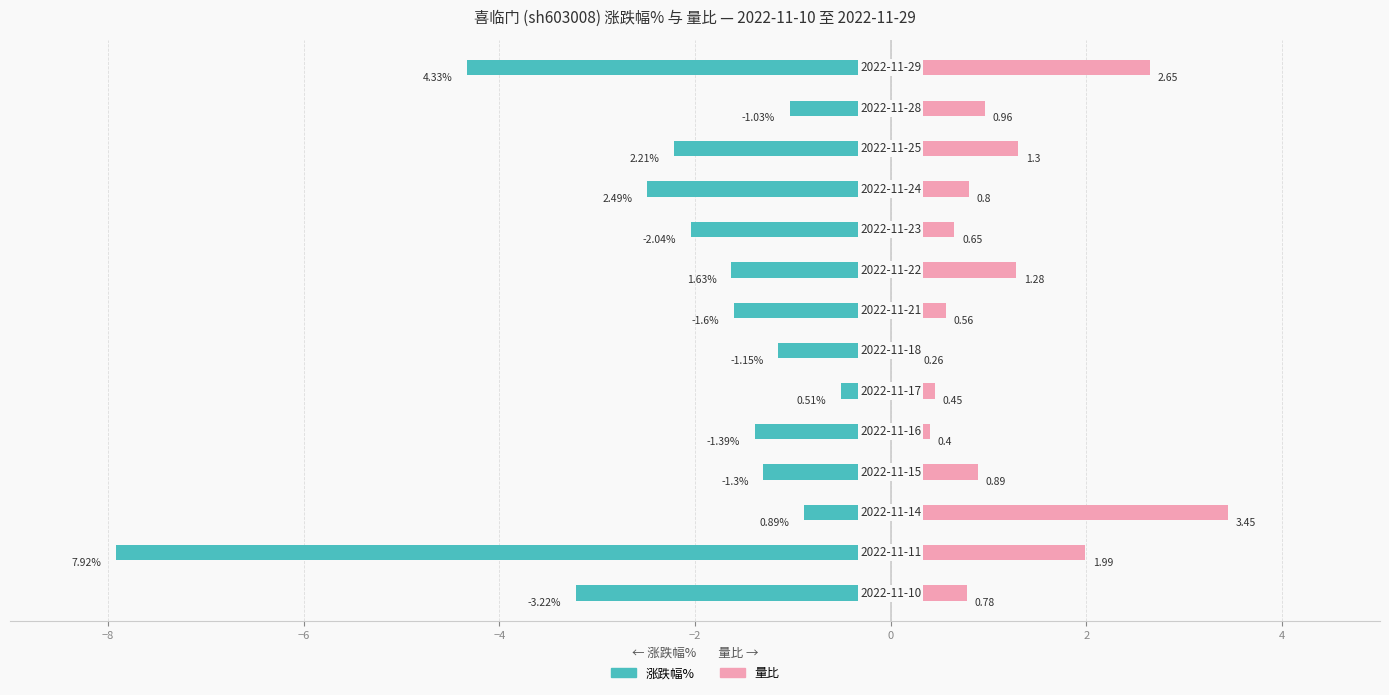

What is the value of the 量比 bar at the 9th from the left?

0.5